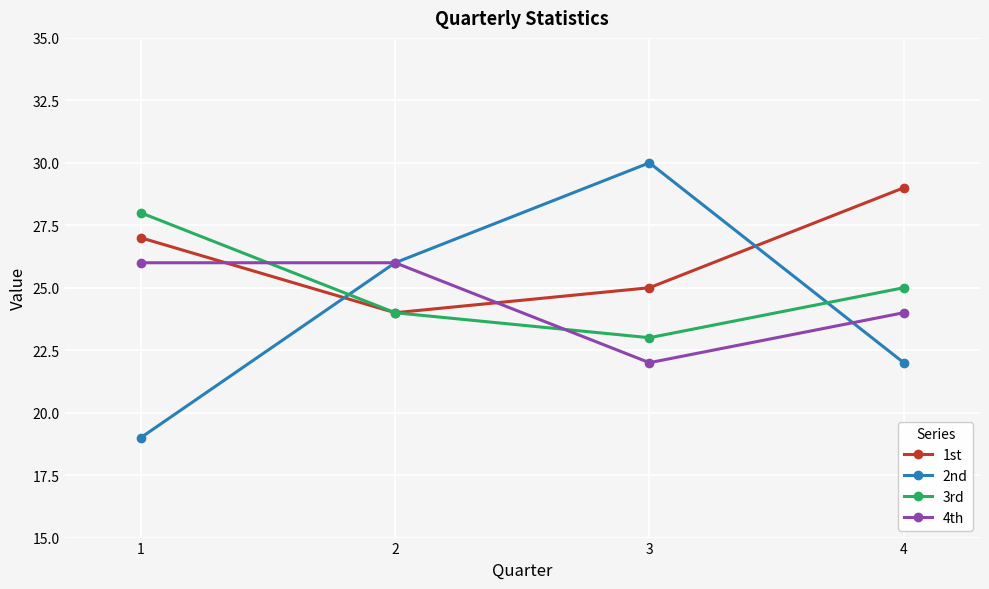

Which series ends up on top after the final intersection of 3rd and 4th?

3rd